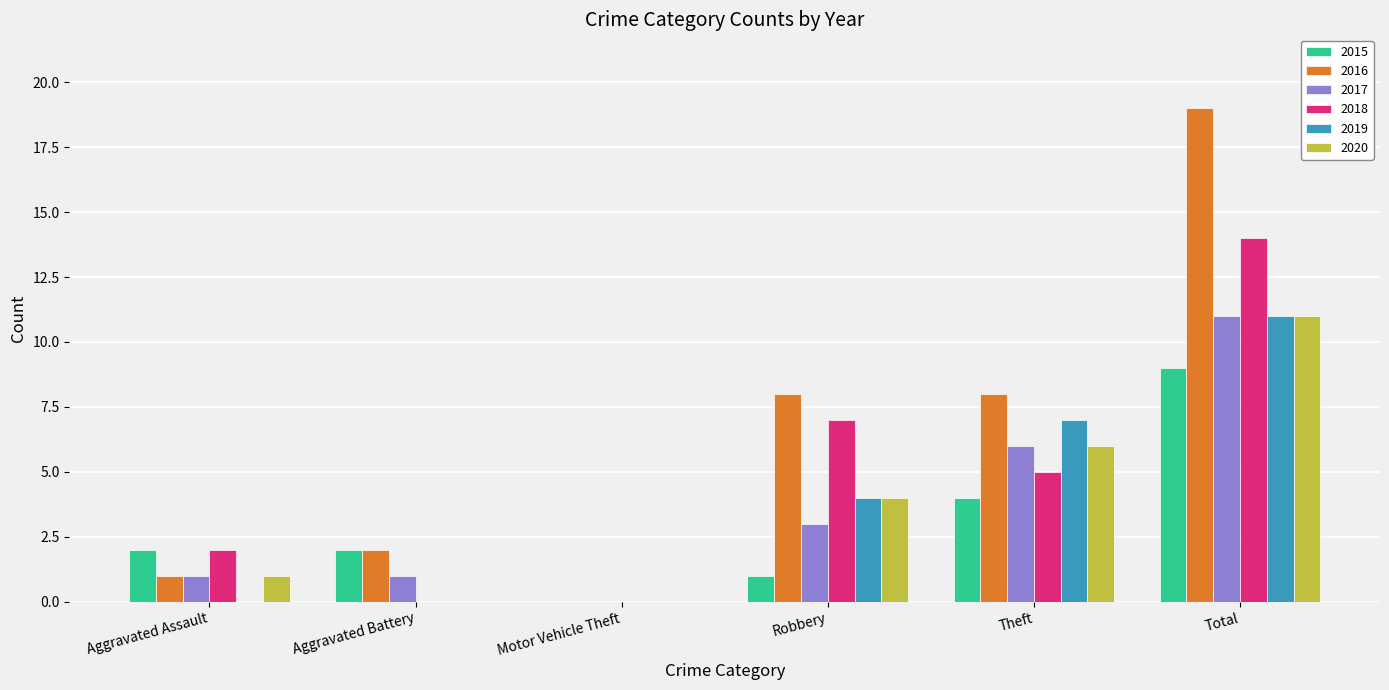

Is it true that 2018 equals 0 at Aggravated Battery?

True